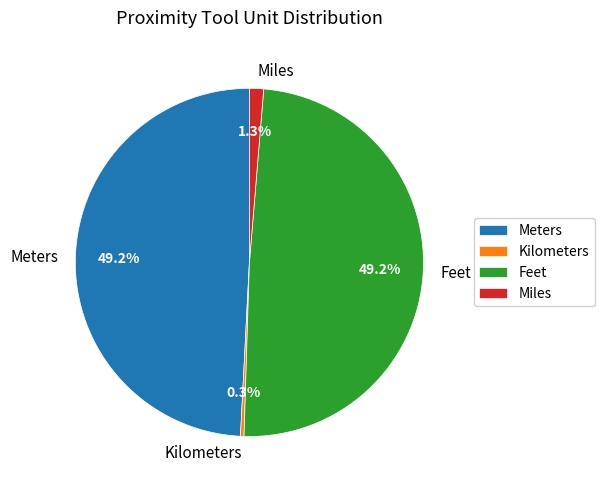

What percentage is NOT represented by Miles?

98.7%